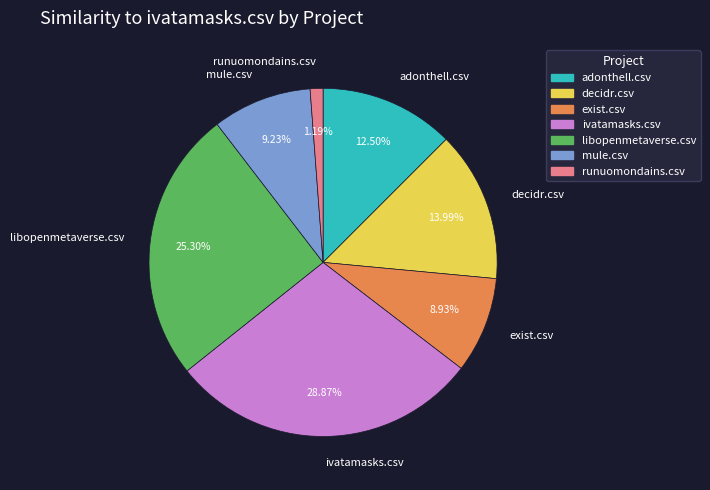

How many slices are in this pie chart?

7